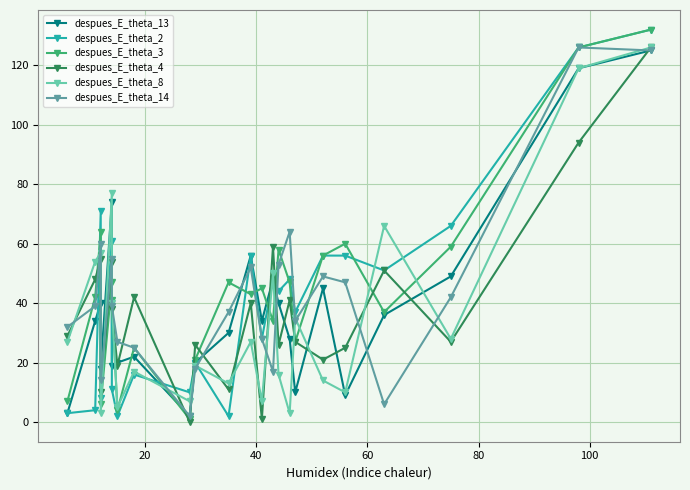

Which series has the largest range (max minus min)?

despues_E_theta_3